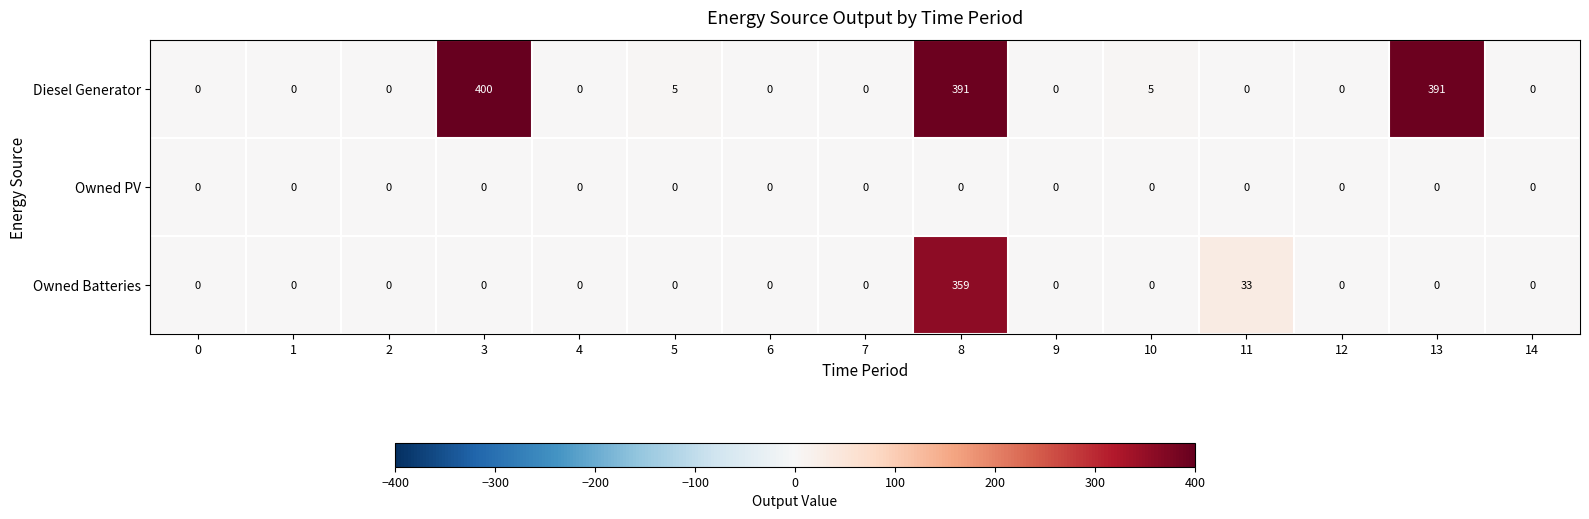

What is the difference between the maximum and second lowest values in the Diesel Generator series?

400